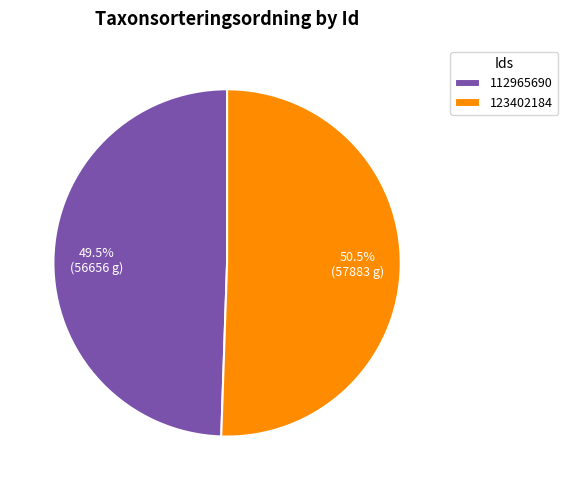

The 112965690 slice represents 38% of the pie. True or false?

False